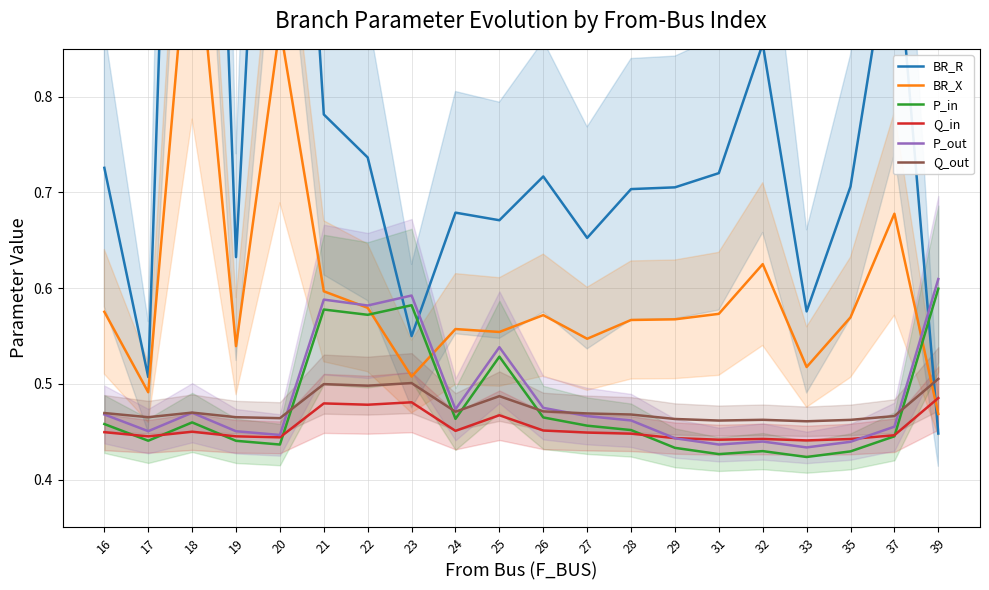

Which series has the largest total across all categories?

BR_R